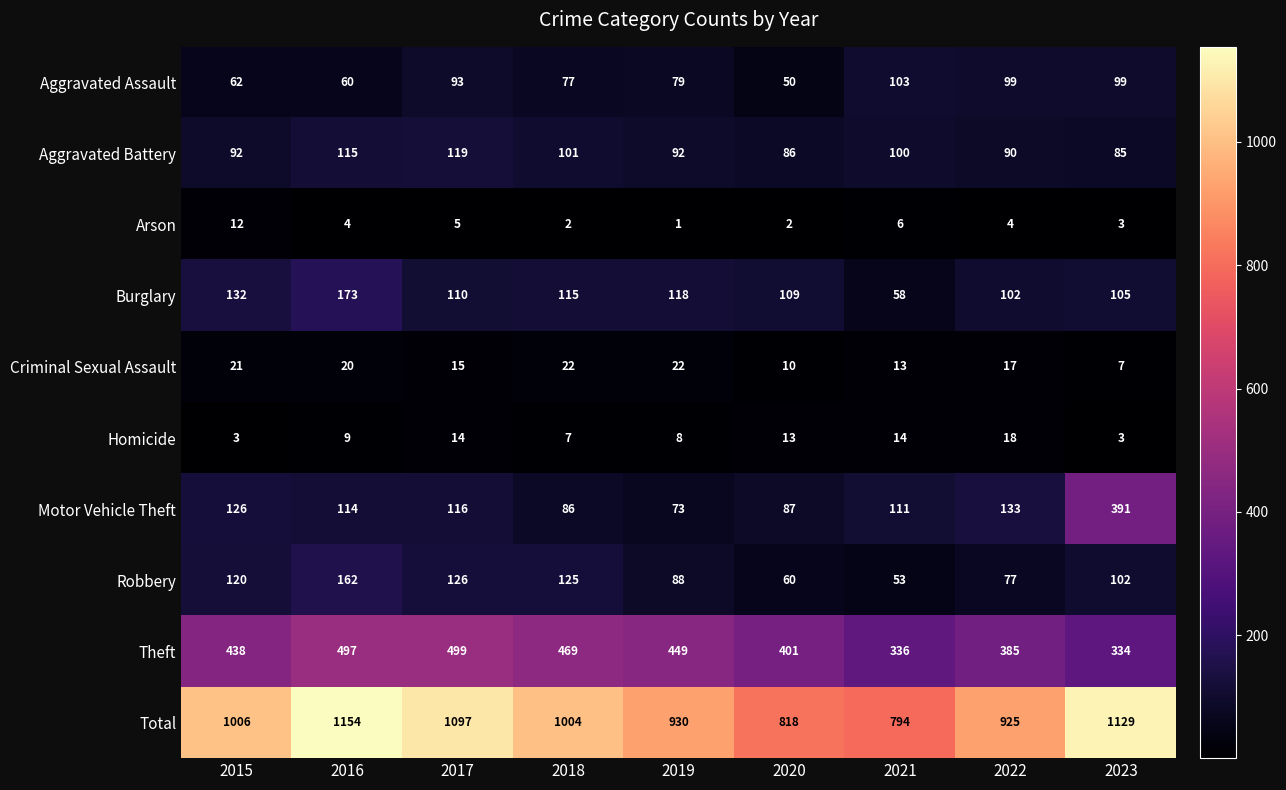

What is the total value across all series at 2023?

2258